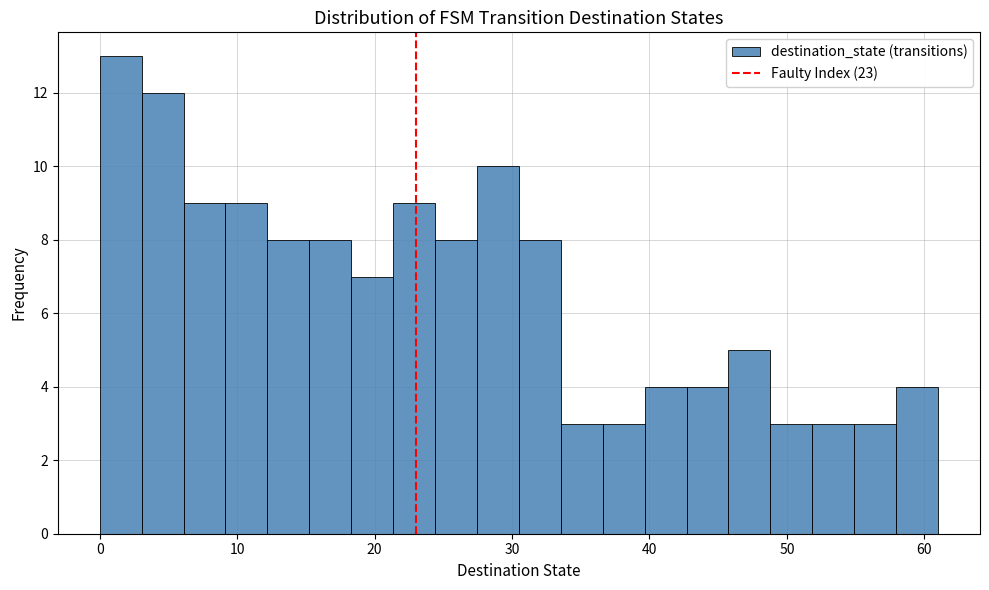

Around what value on the x-axis is the tallest bar? Give the approximate position of its centre, as read against the axis.

2